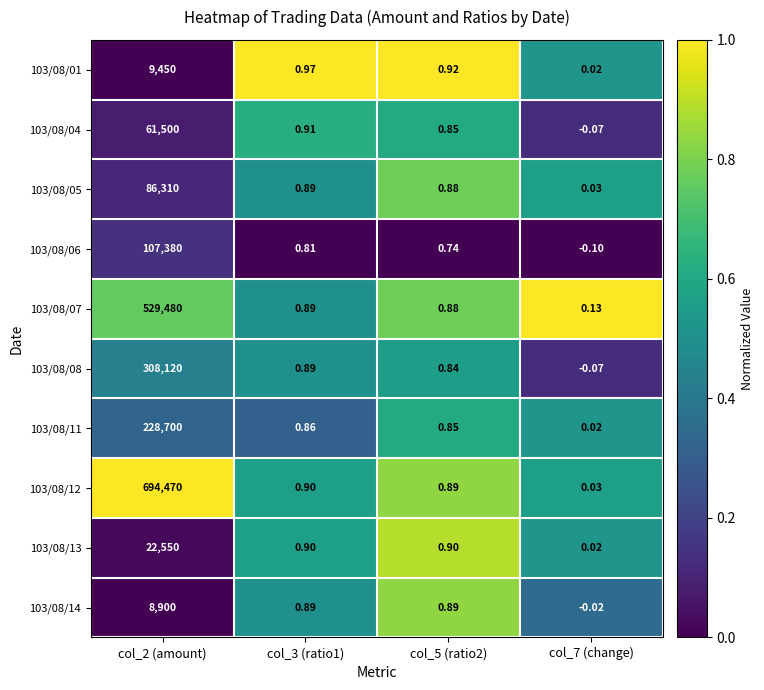

Is the value of 103/08/05 at col_5 (ratio2) greater than the value of 103/08/04 at col_2 (amount)?

No